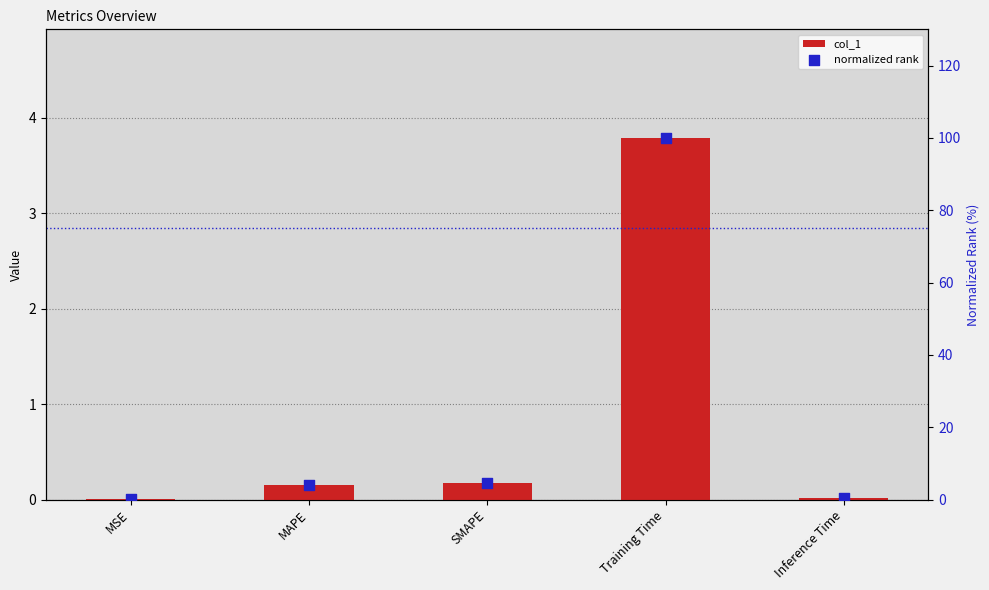

Which series reaches the minimum Y coordinate?

col_1